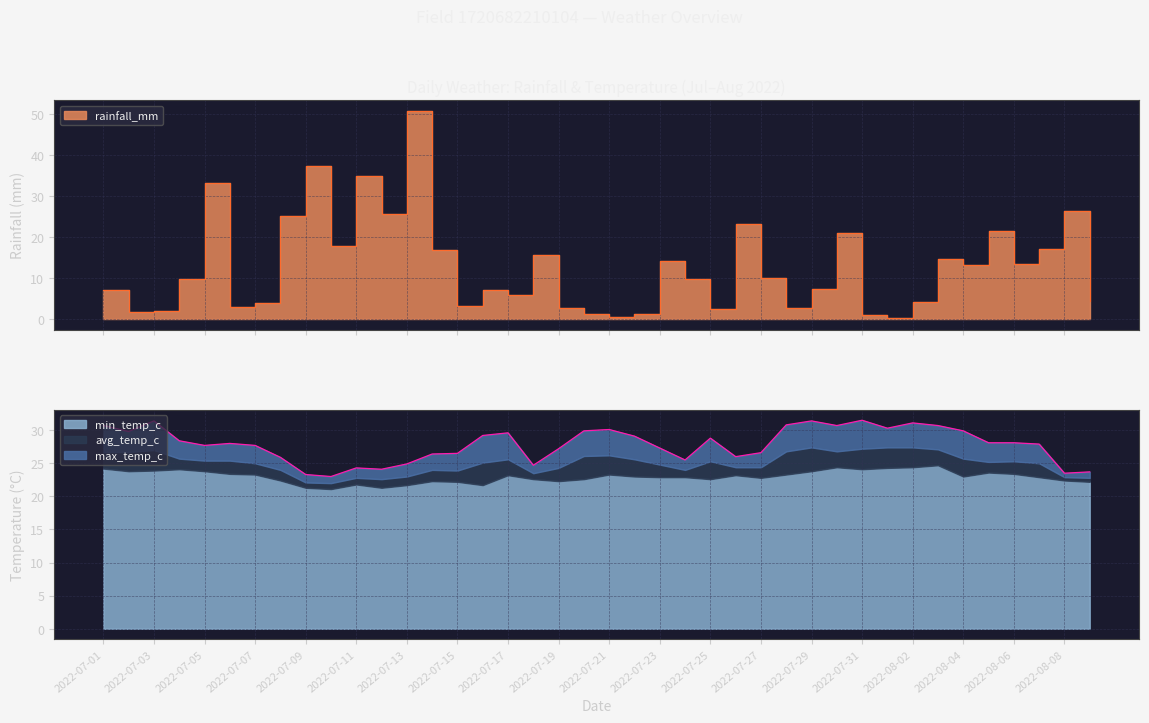

How many intersections are there between max_temp_c and rainfall_mm?

8